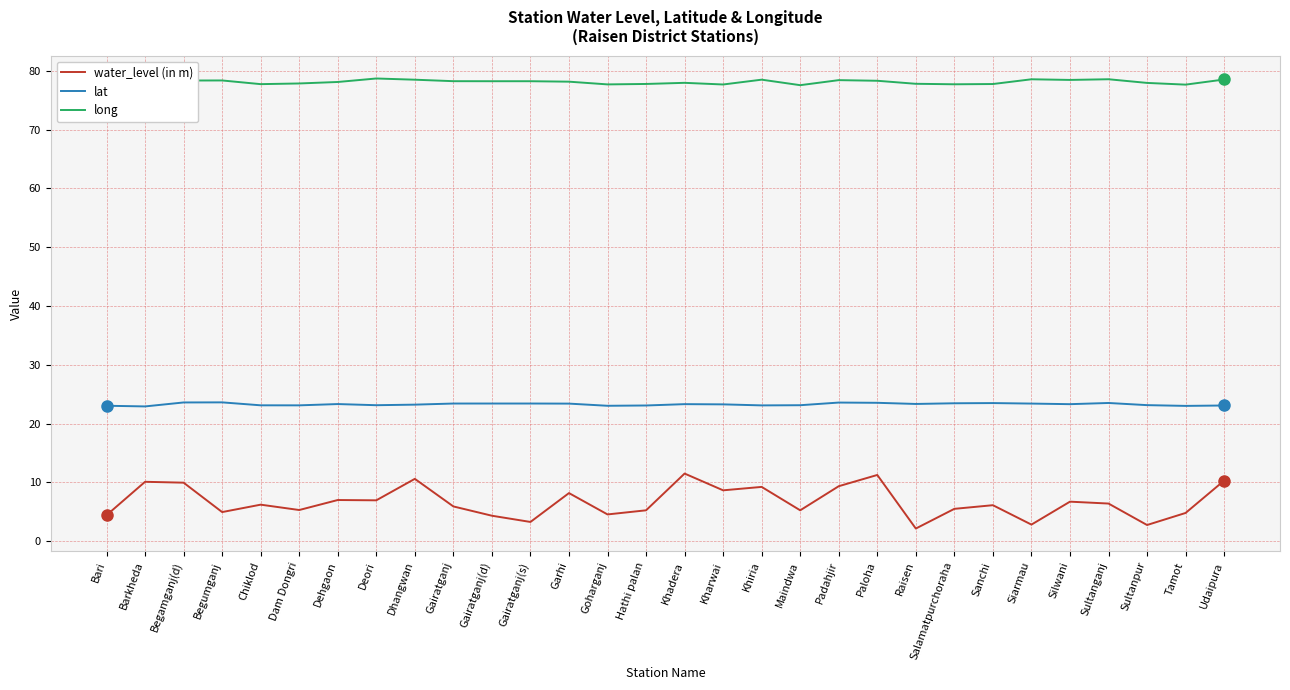

True or false: long and water_level (in m) cross at least once.

False